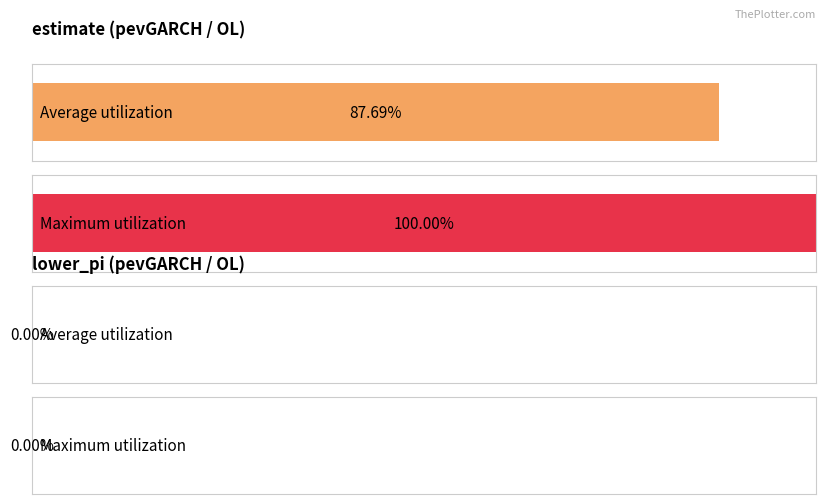

How many data points in estimate are less than 1?

1